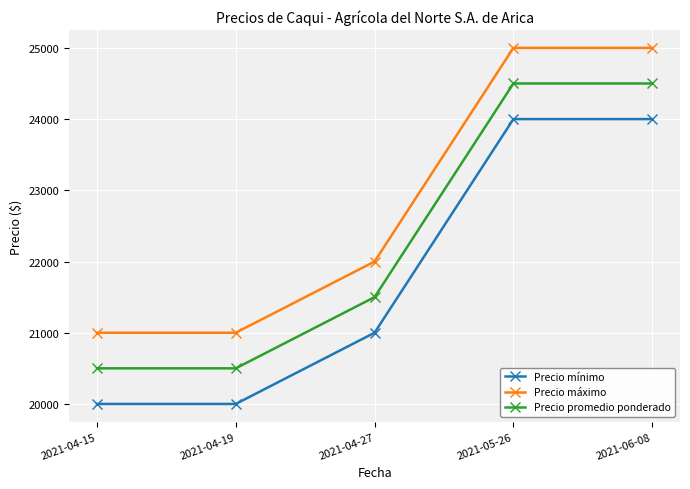

What is the sum of all Precio máximo values?

114000